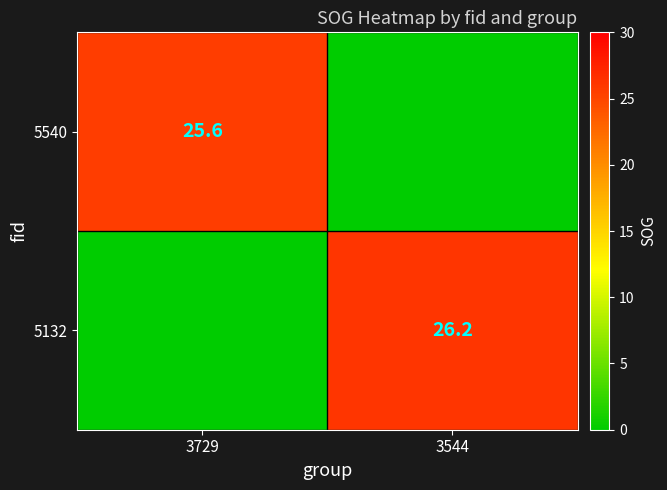

At which category does the chart reach its peak across all series?

3544